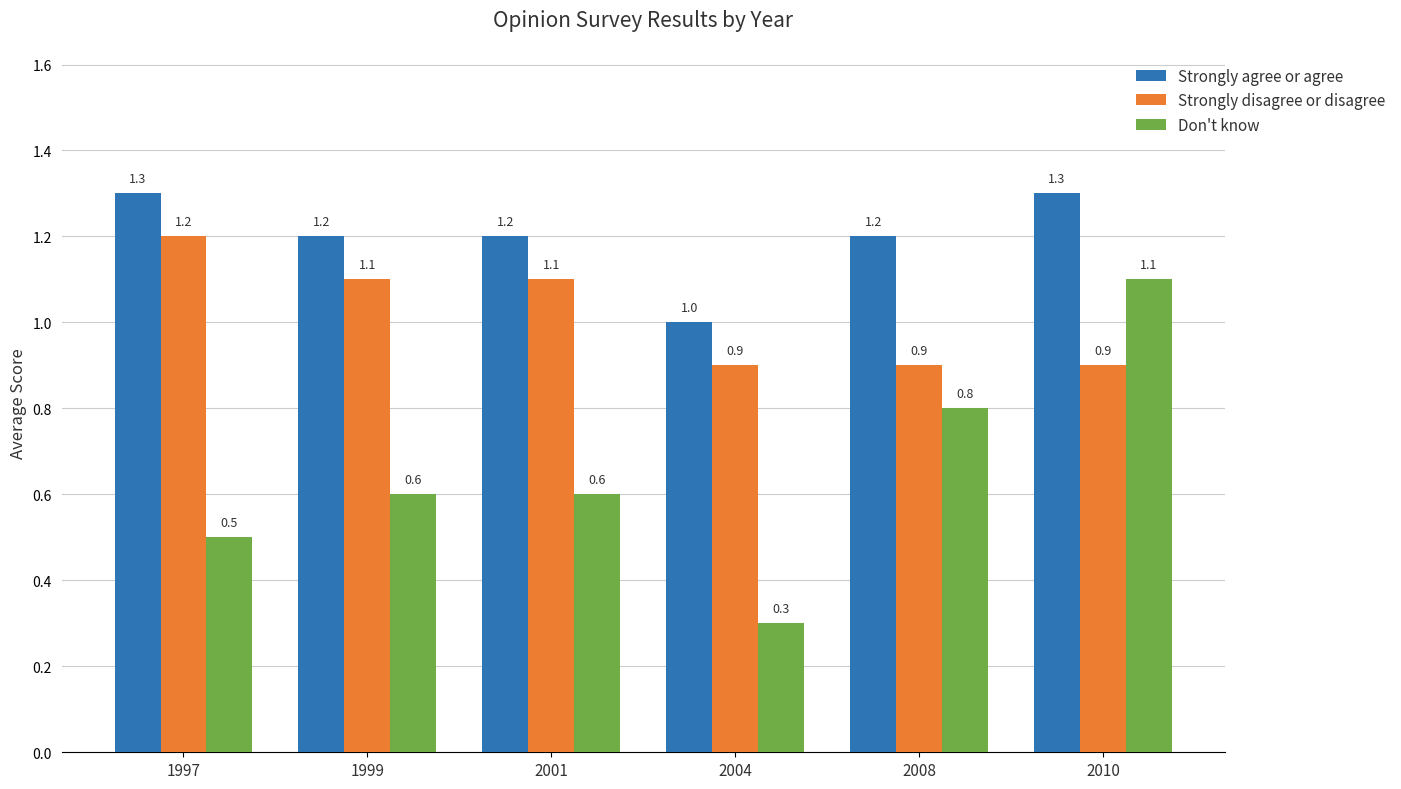

How many series are shown in this chart?

3